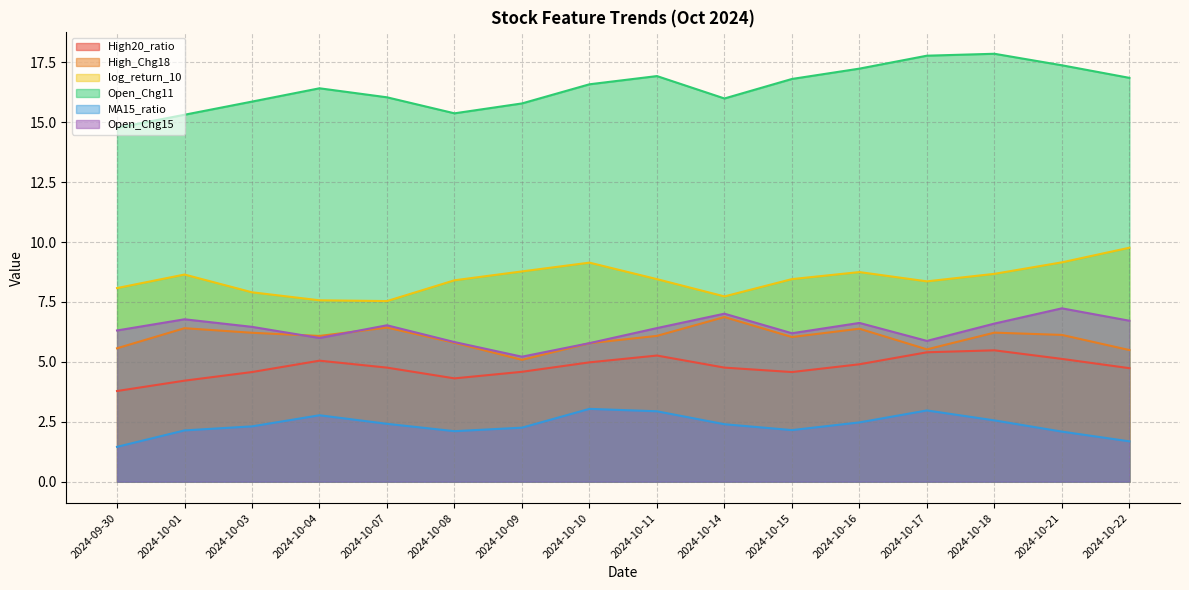

Between 2024-10-08 and 2024-10-21, which is larger?

2024-10-21